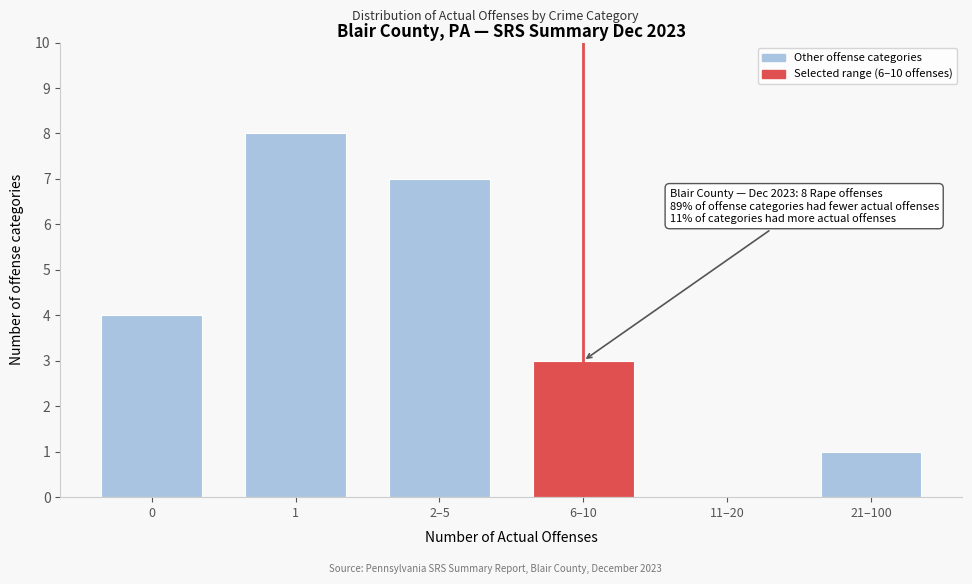

Reading left to right, list all the values displayed in this chart.

0=4	1=8	2–5=7	6–10=3	11–20=0	21–100=1